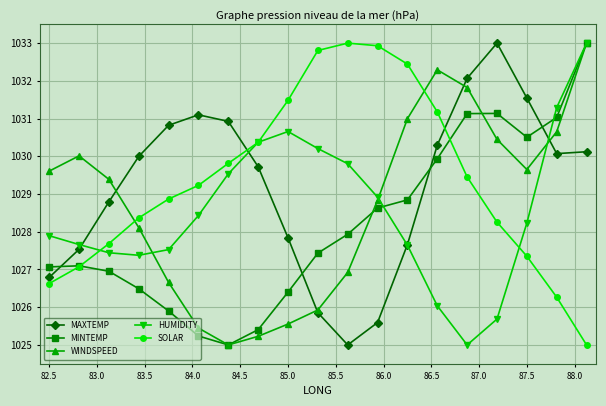

What are all the series names shown in the legend?

MAXTEMP, MINTEMP, WINDSPEED, HUMIDITY, SOLAR